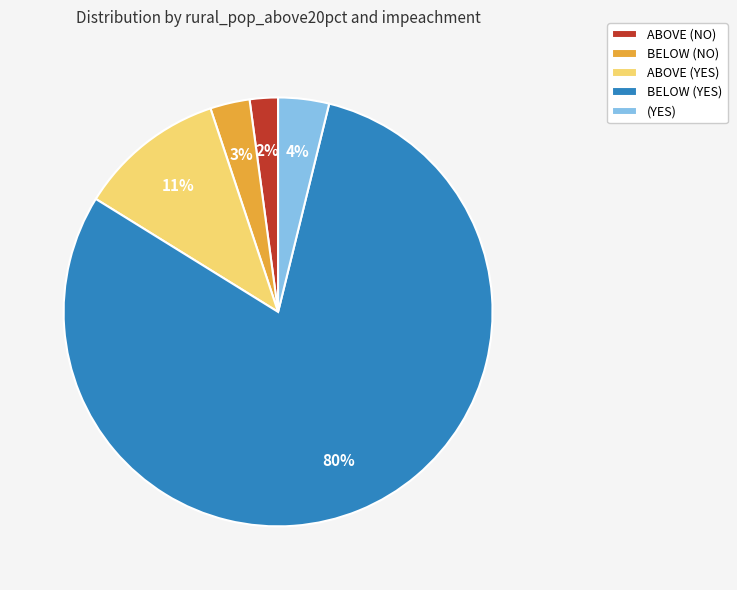

To the nearest percent, what portion does BELOW (YES) represent?

80%